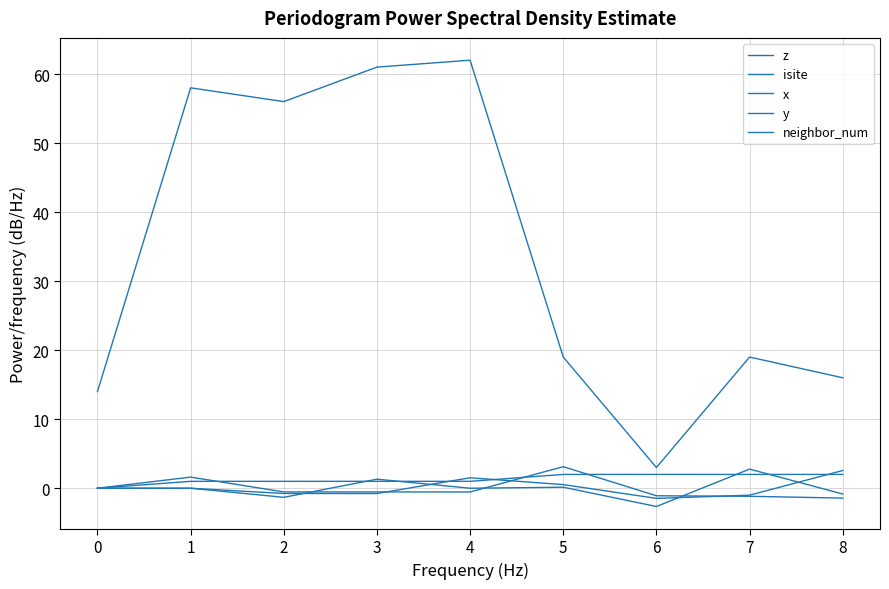

Does the chart have visible grid lines?

Yes